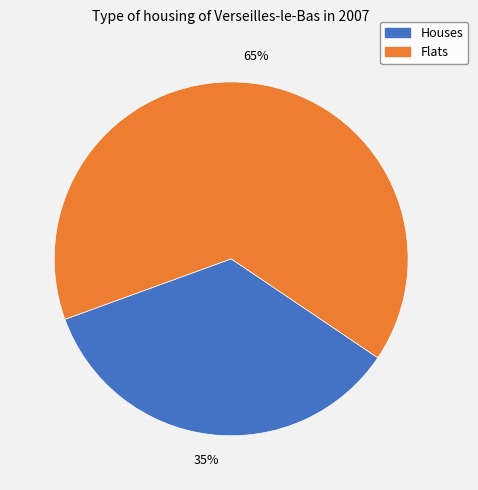

Count the number of slices in the pie.

2